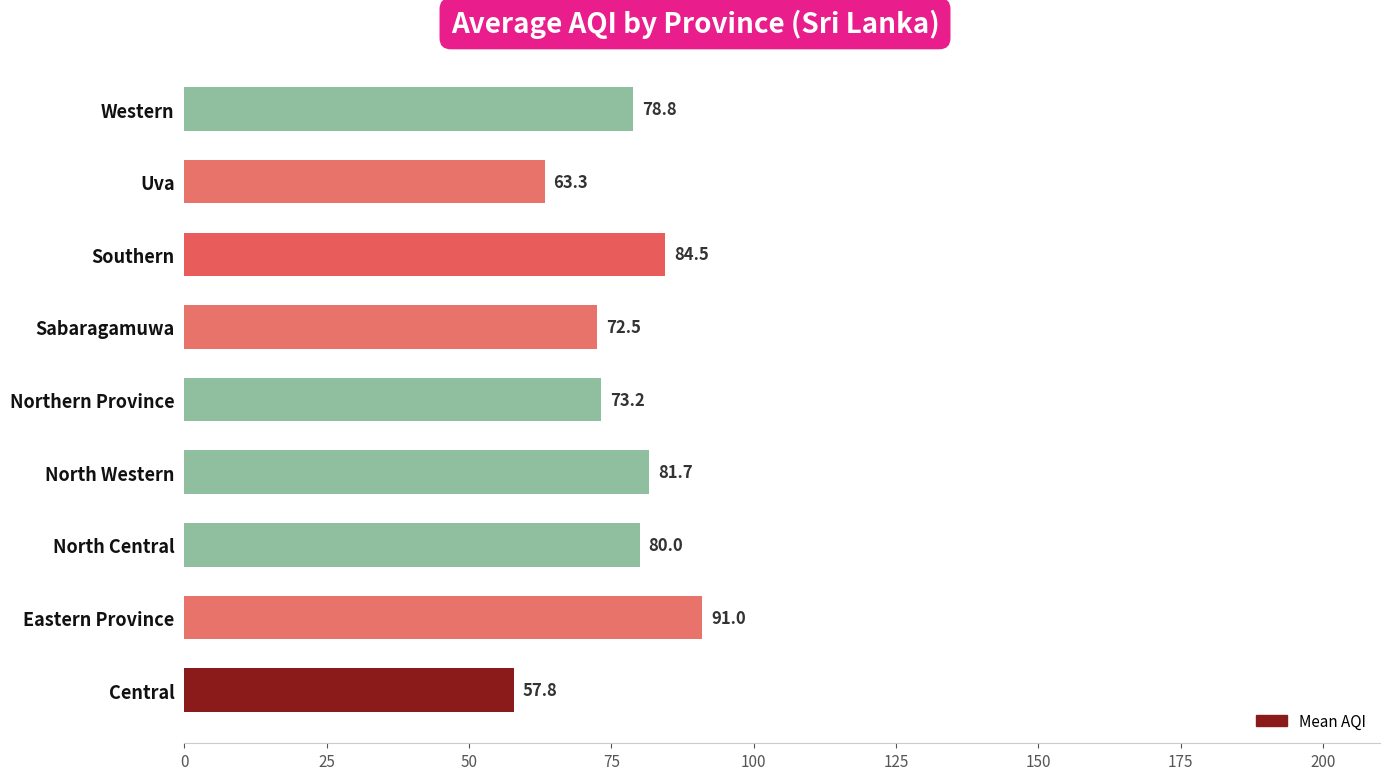

How many categories are shown in the chart?

9